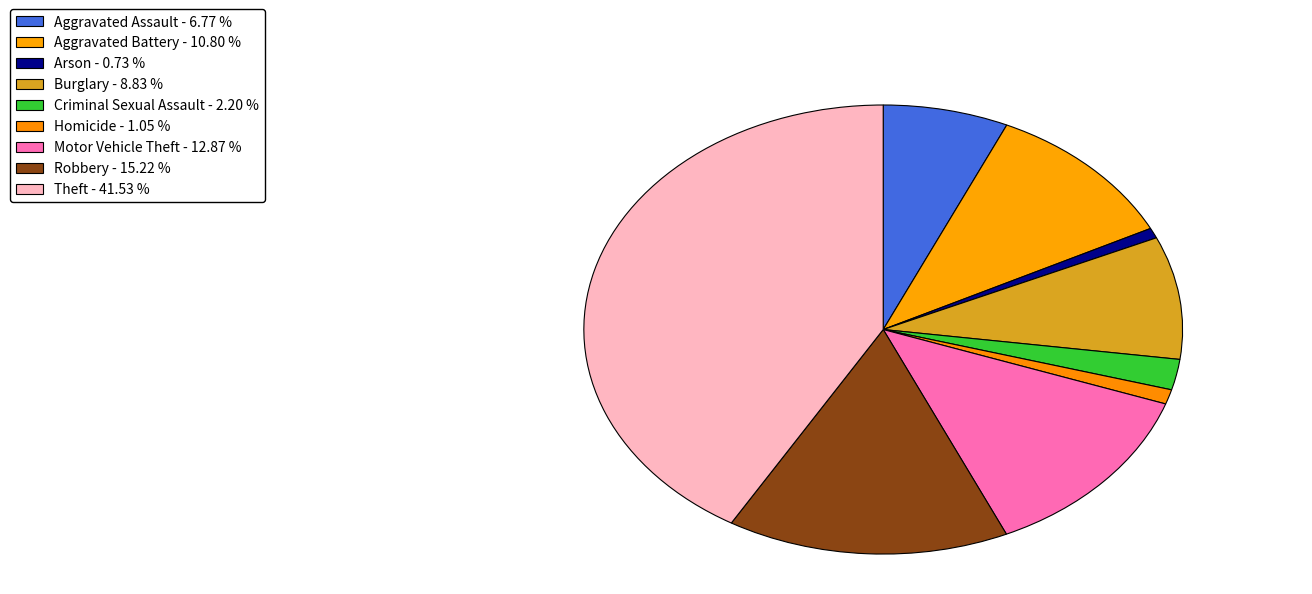

Is it true that Theft is 42% of the pie?

True